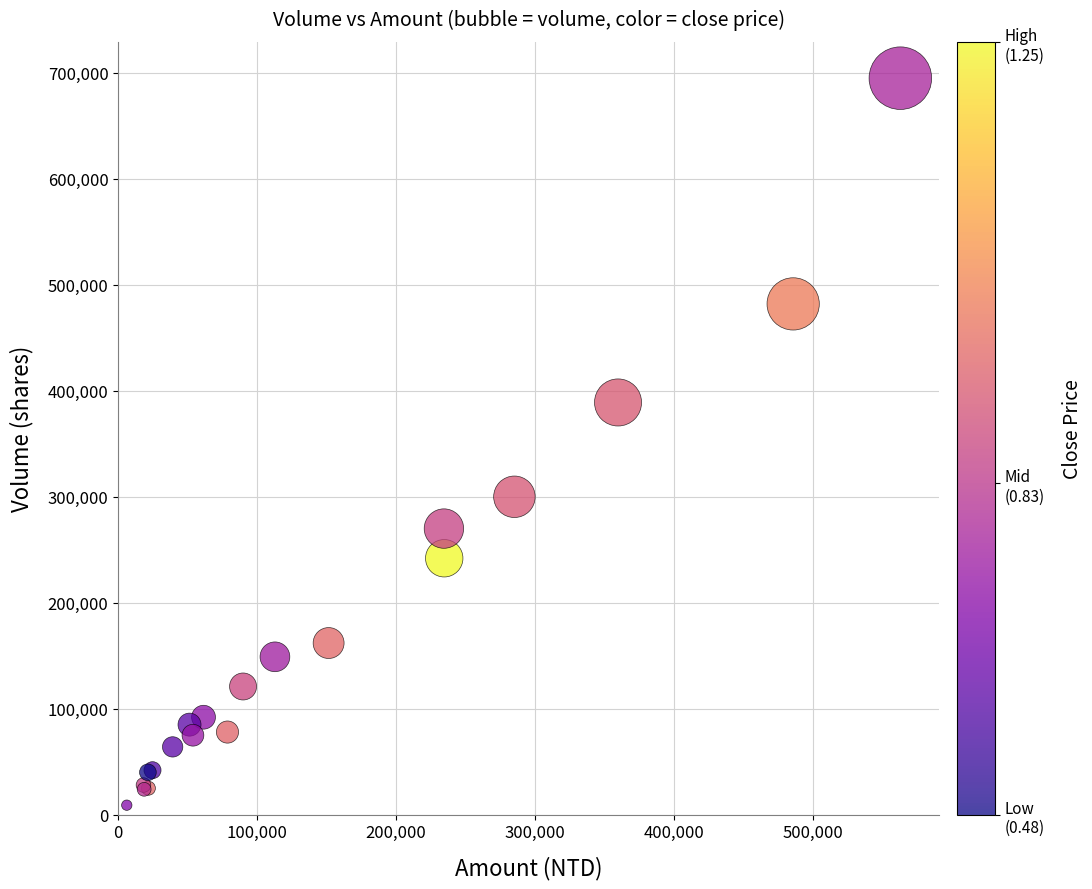

What Y value in the scatter plot is closest to 352000?

389000